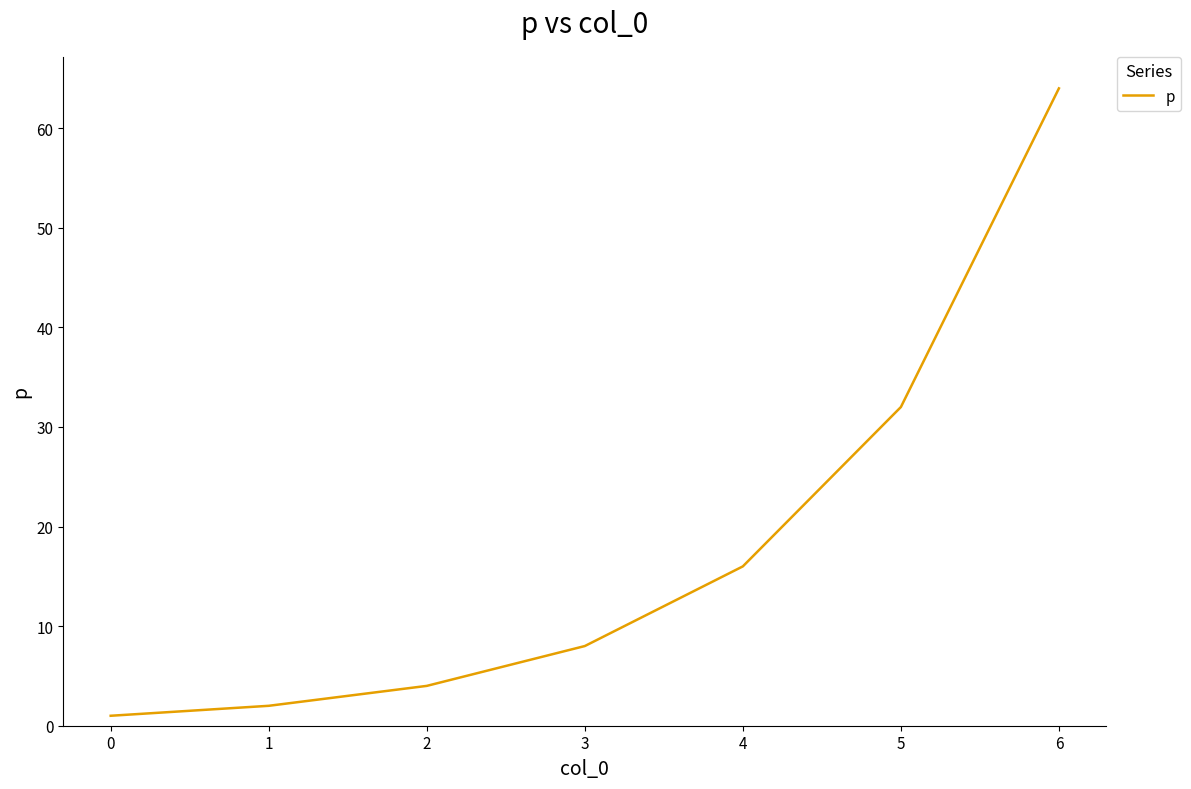

What is the greatest value displayed?

64